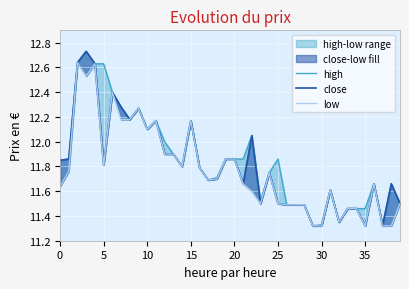

What is the label of the 15th point from the left?

14